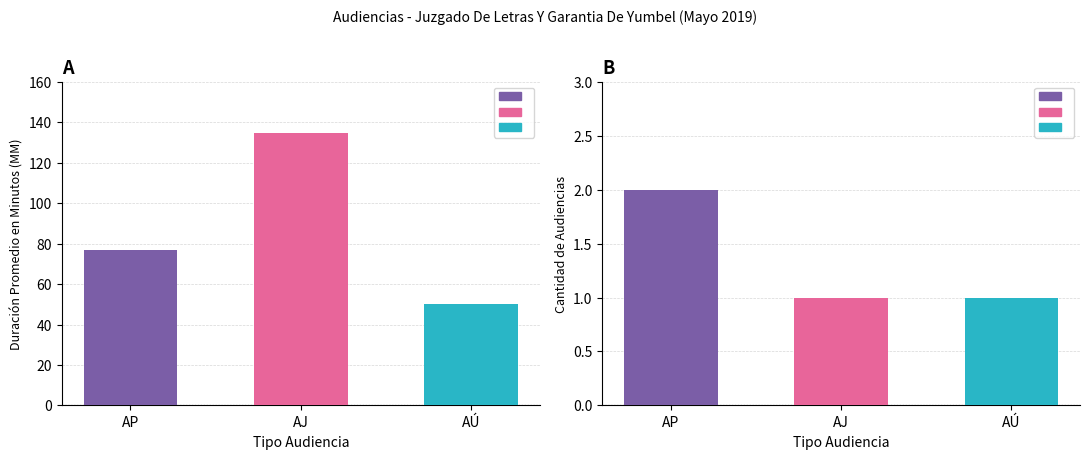

What is the sum of all Duración Promedio en Minutos (MM) values?

262